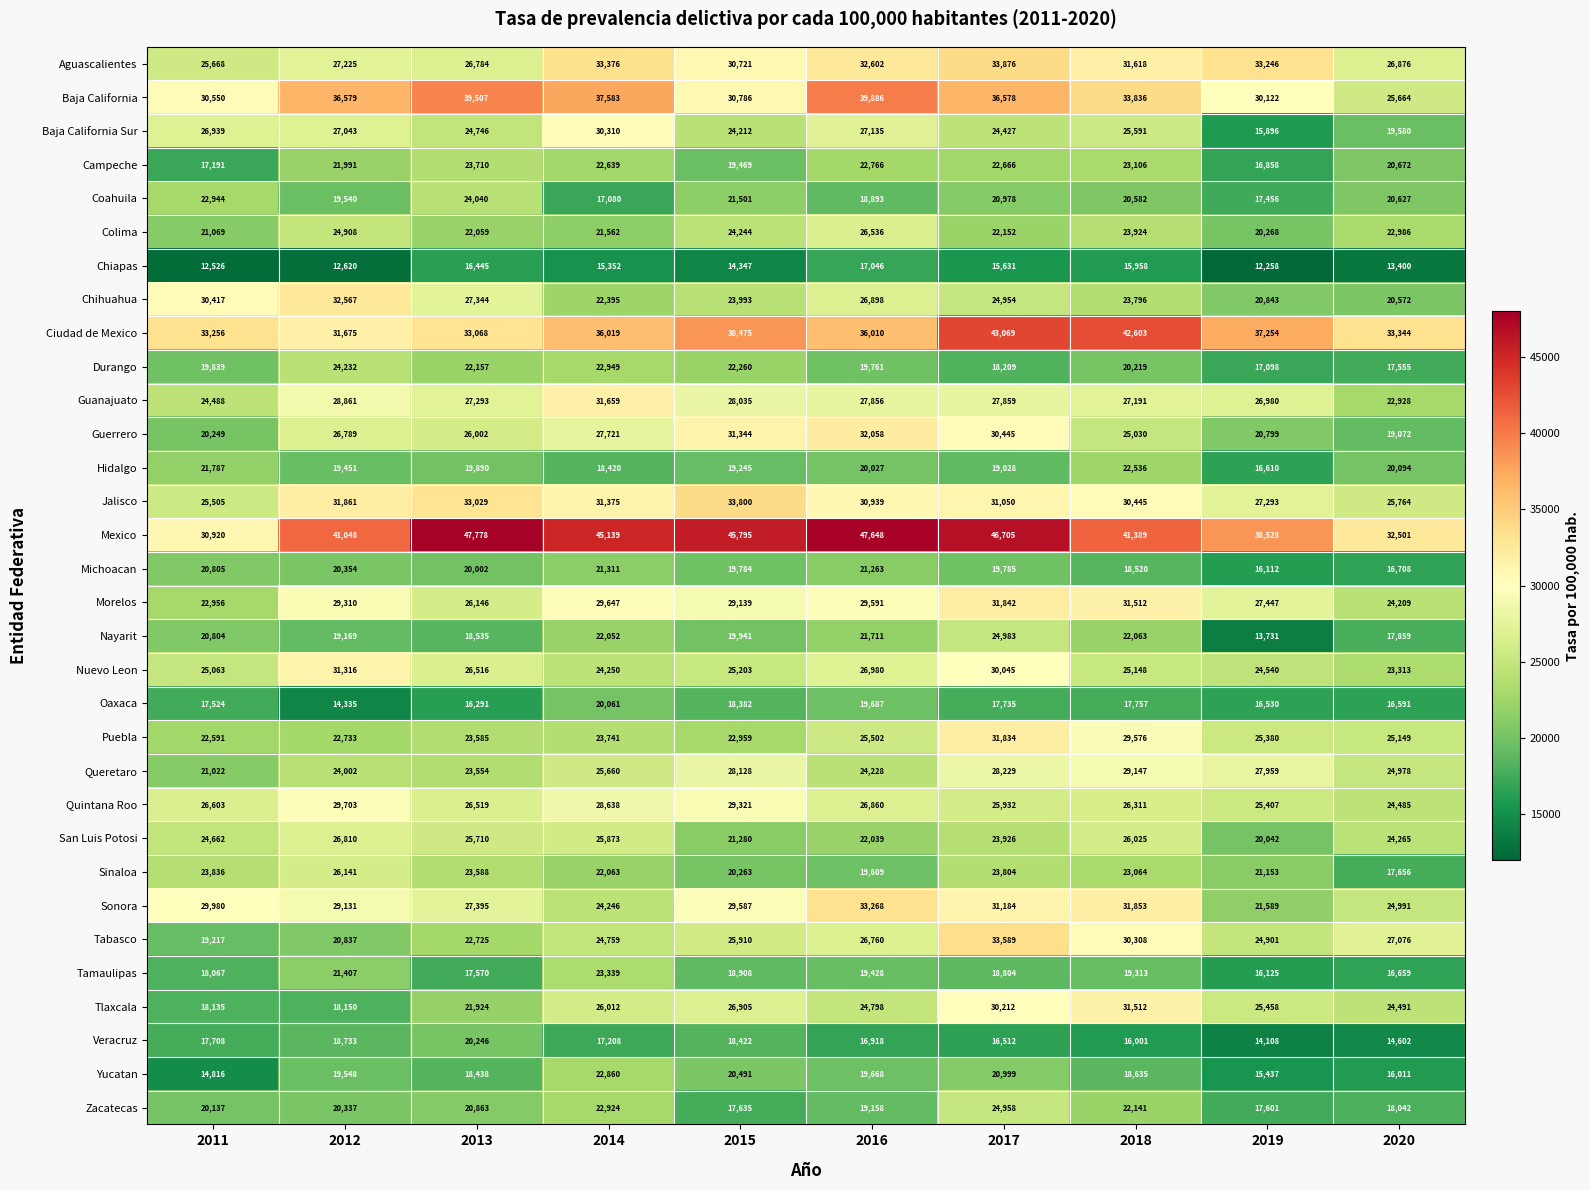

What is the sum of all Colima values?

229708